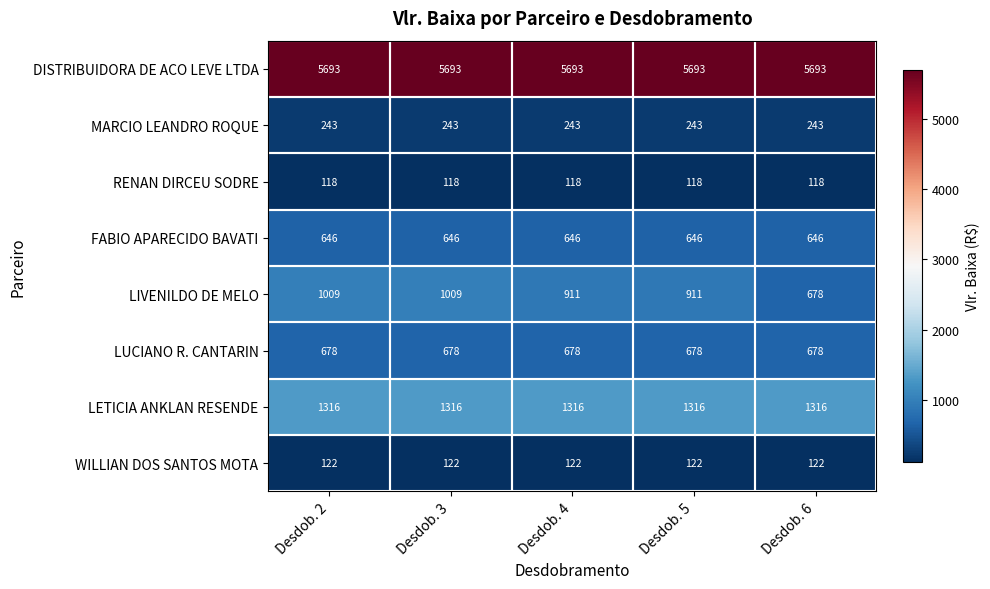

At Desdob. 3, list the series in order from largest to smallest.

DISTRIBUIDORA DE ACO LEVE LTDA, LETICIA ANKLAN RESENDE, LIVENILDO DE MELO, LUCIANO R. CANTARIN, FABIO APARECIDO BAVATI, MARCIO LEANDRO ROQUE, WILLIAN DOS SANTOS MOTA, RENAN DIRCEU SODRE